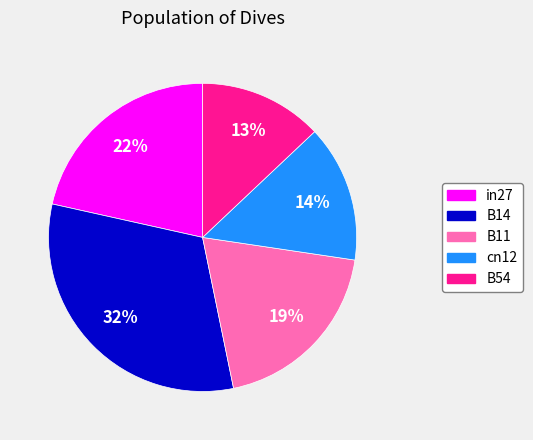

Which slice is the smallest?

B54